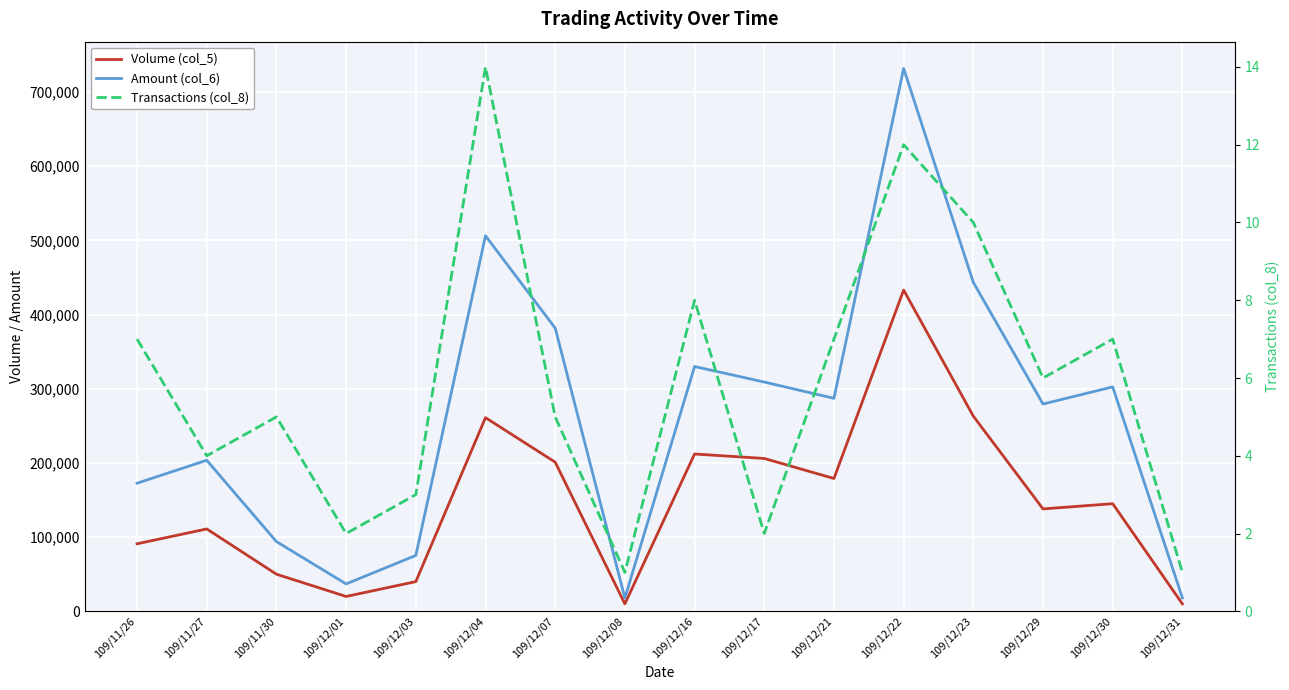

Count the number of categories in the chart.

16